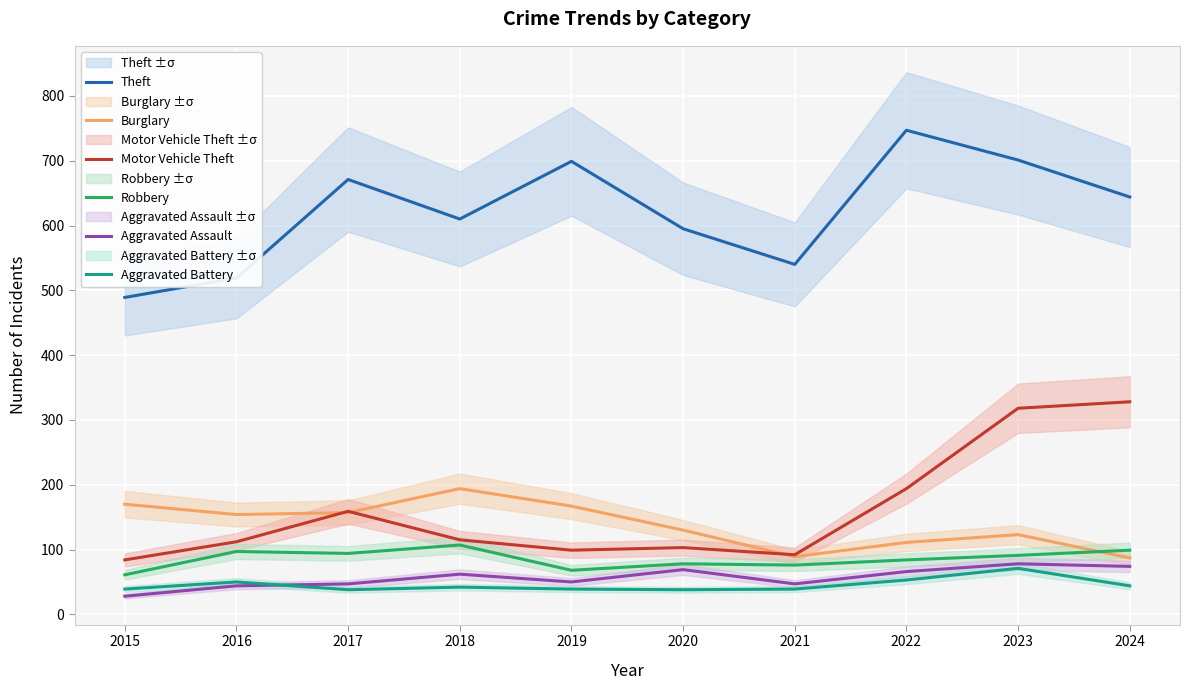

Reading left to right, what are all the values shown in this chart?

Theft: 2015=489	2016=519	2017=671	2018=610	2019=699	2020=595	2021=540	2022=747	2023=701	2024=644
Burglary: 2015=170	2016=154	2017=157	2018=194	2019=167	2020=130	2021=89	2022=111	2023=123	2024=87
Motor Vehicle Theft: 2015=84	2016=112	2017=159	2018=115	2019=99	2020=103	2021=92	2022=194	2023=318	2024=328
Robbery: 2015=61	2016=97	2017=94	2018=107	2019=68	2020=78	2021=76	2022=84	2023=91	2024=99
Aggravated Assault: 2015=28	2016=44	2017=47	2018=62	2019=50	2020=69	2021=47	2022=66	2023=78	2024=74
Aggravated Battery: 2015=39	2016=50	2017=38	2018=42	2019=39	2020=38	2021=39	2022=53	2023=71	2024=44